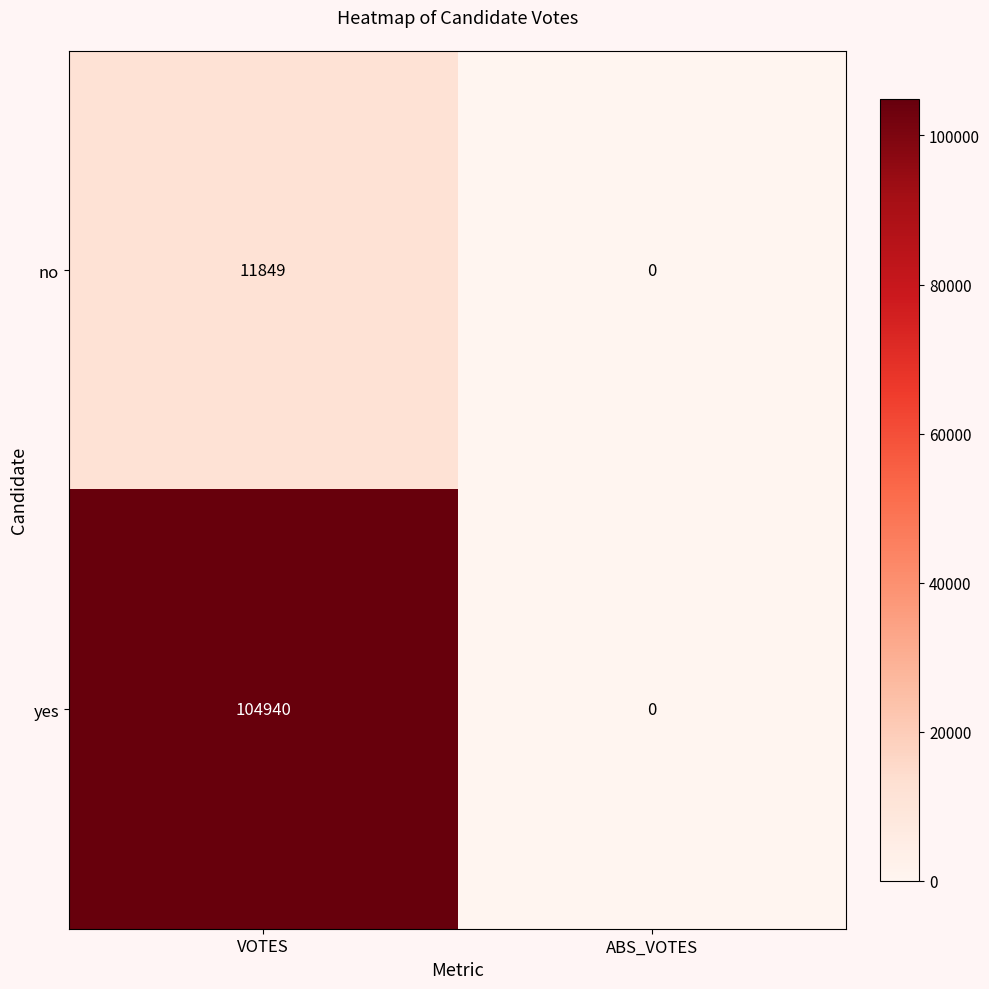

What value does the yes series have at VOTES, to the nearest 100?

104900